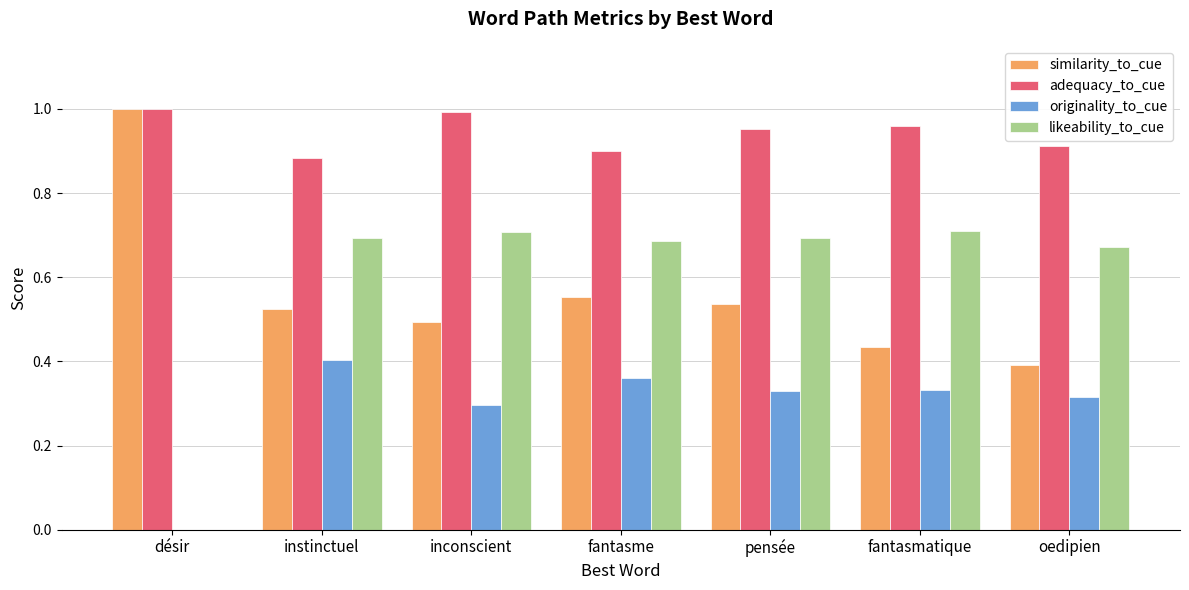

What is the sum of the adequacy_to_cue values at instinctuel and pensée?

1.8